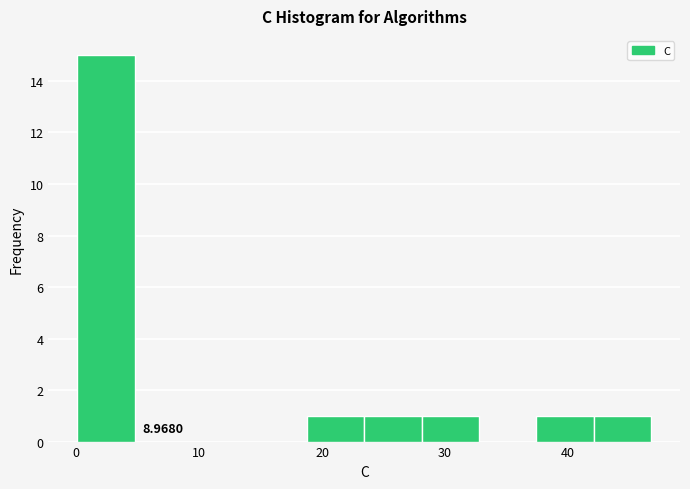

Over which range of the x-axis is the bar tallest?

0 to 5